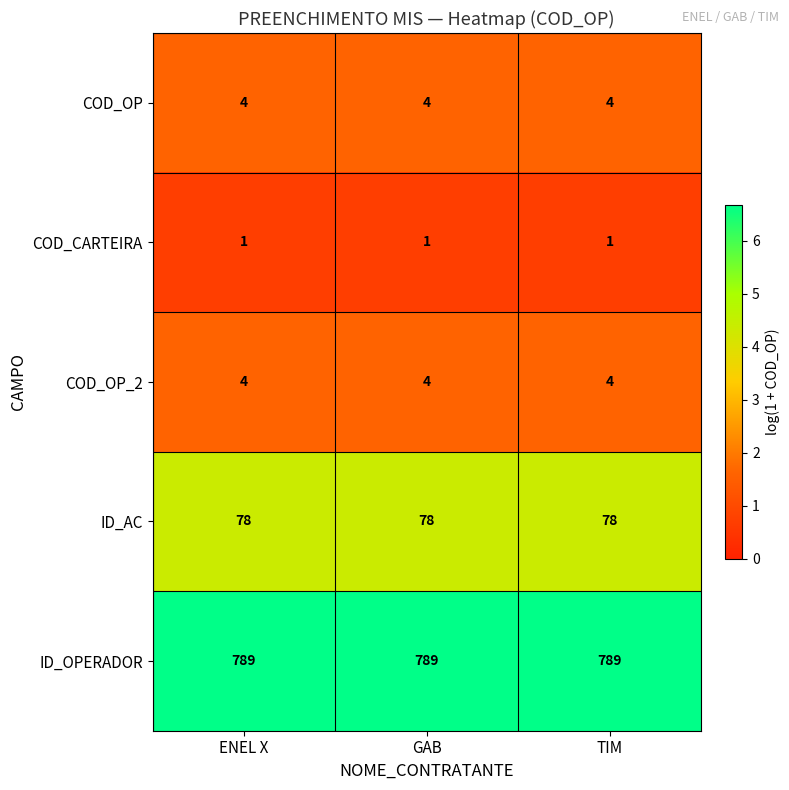

What is the difference between the highest and lowest values at ENEL X?

788